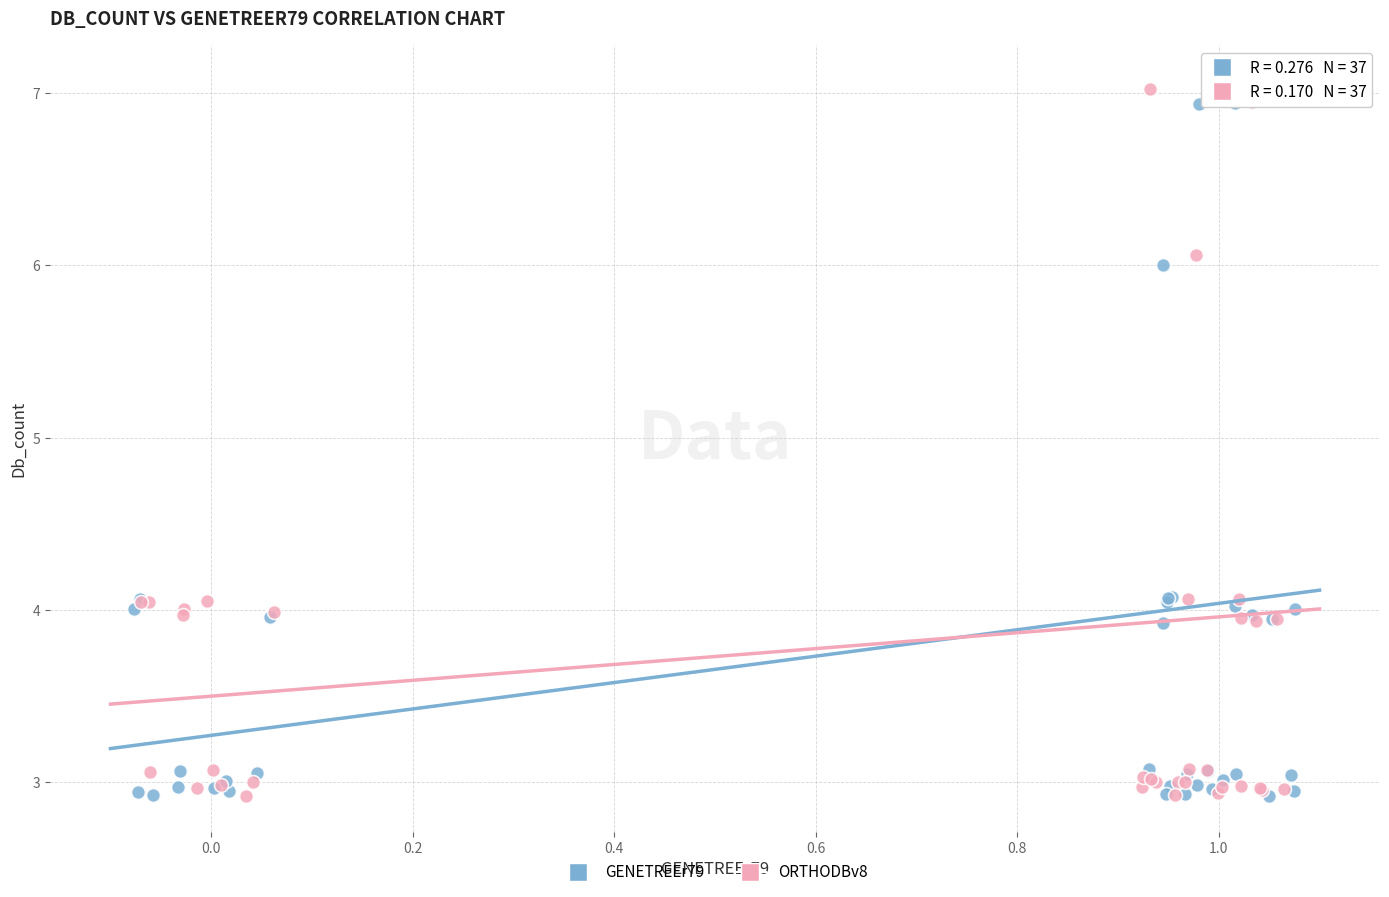

What are all the series names shown in the legend?

GENETREEr79, ORTHODBv8